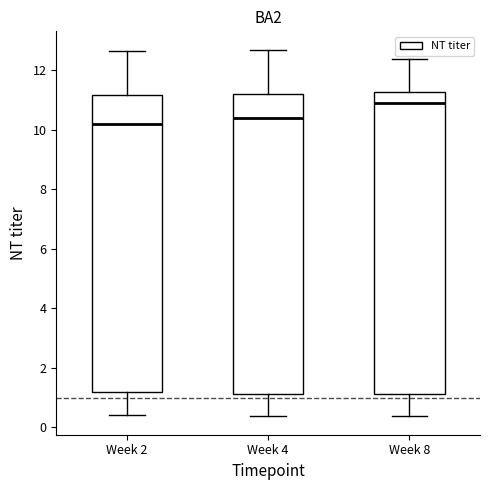

Where does the median line of the box for Week 4 sit on the y-axis? The values are not printed on the chart, so give them approximately, as read against the axis.

10.4